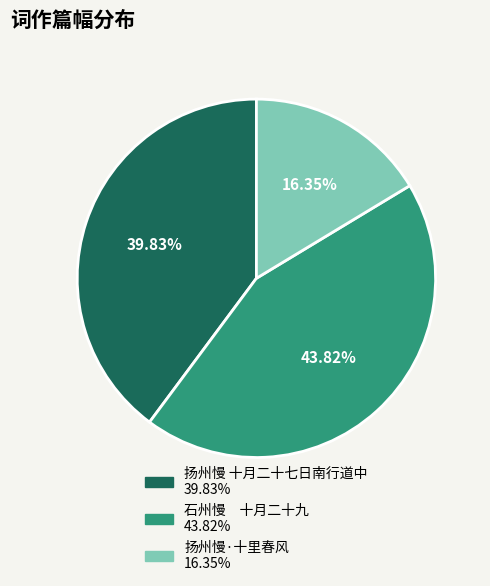

What is the ratio of the value at 石州慢 十月二十九 to the value at 扬州慢·十里春风?

2.7